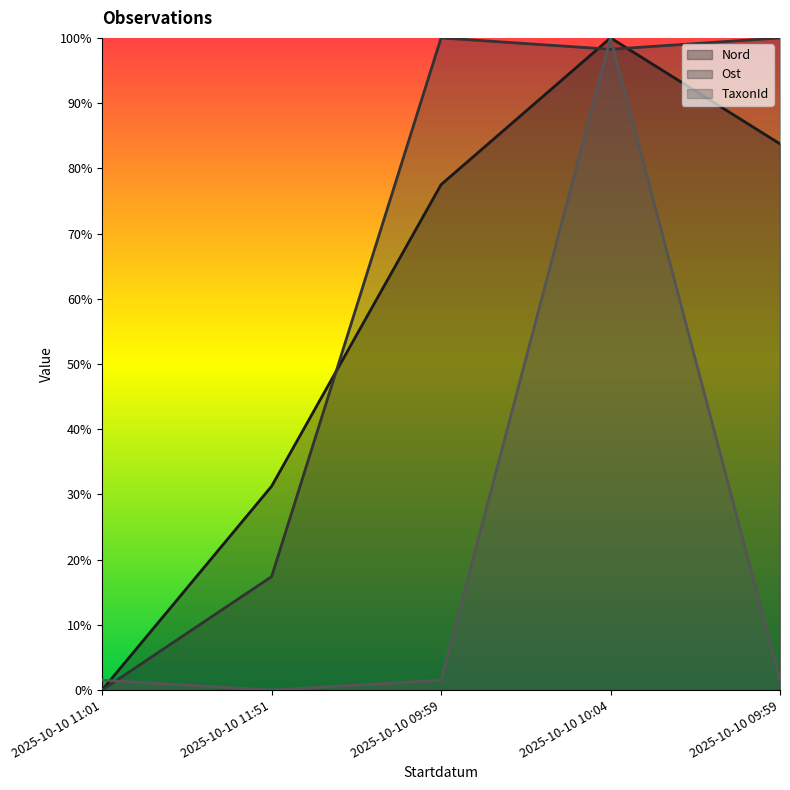

True or false: Nord and Ost cross at least once.

True